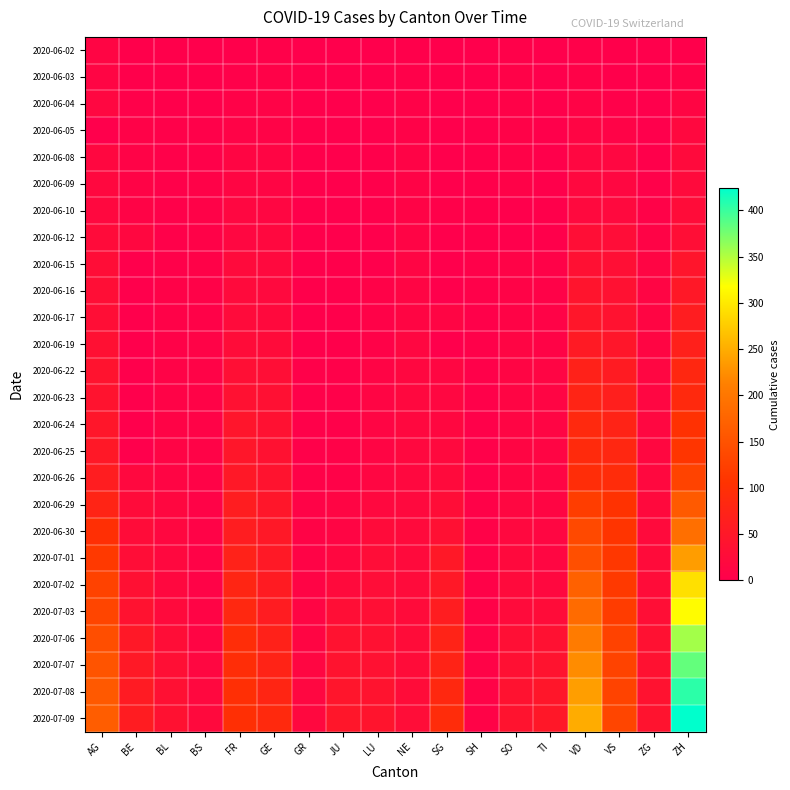

Count the number of data series in this chart.

26